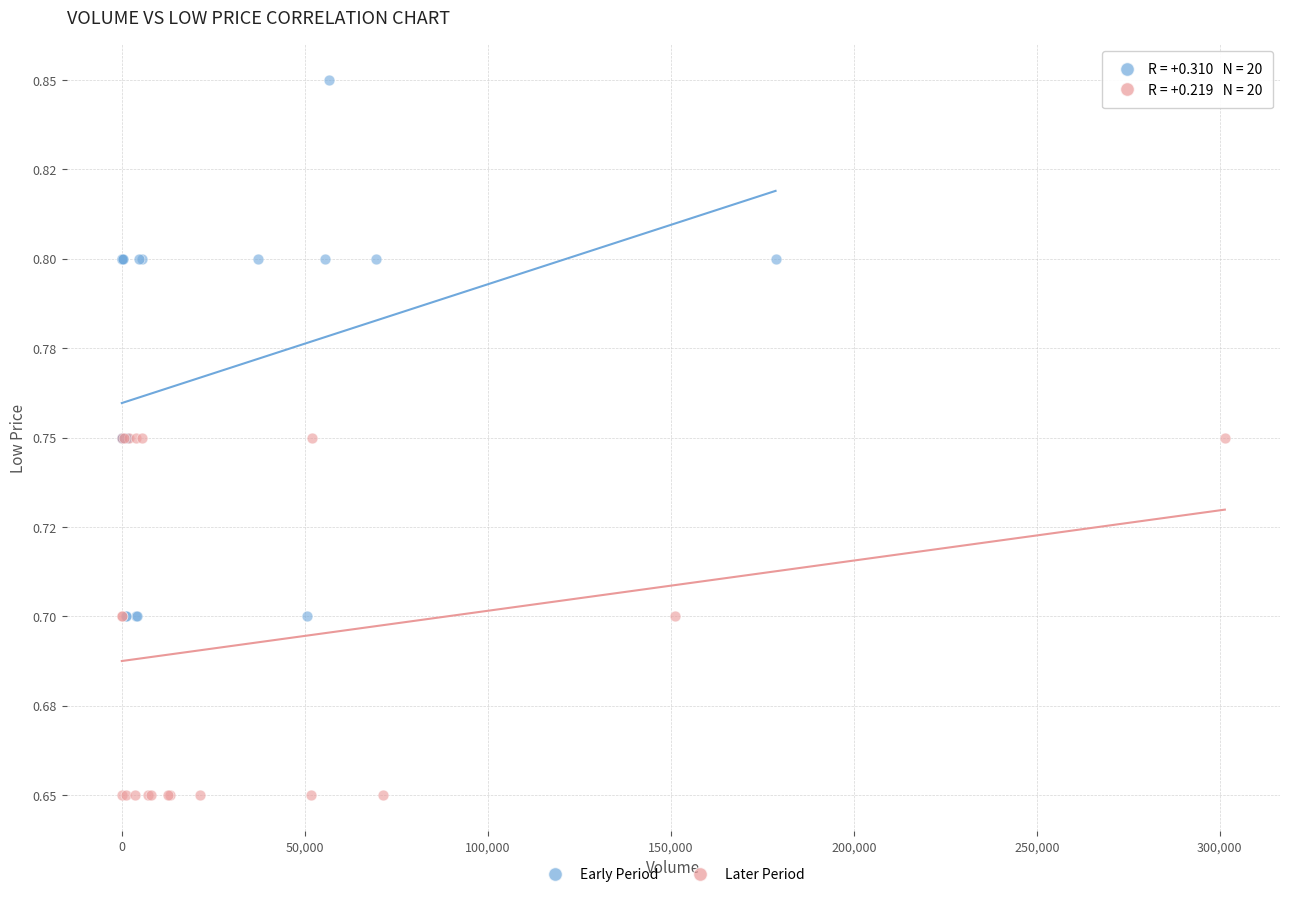

What are all the series names shown in the legend?

Early Period, Later Period